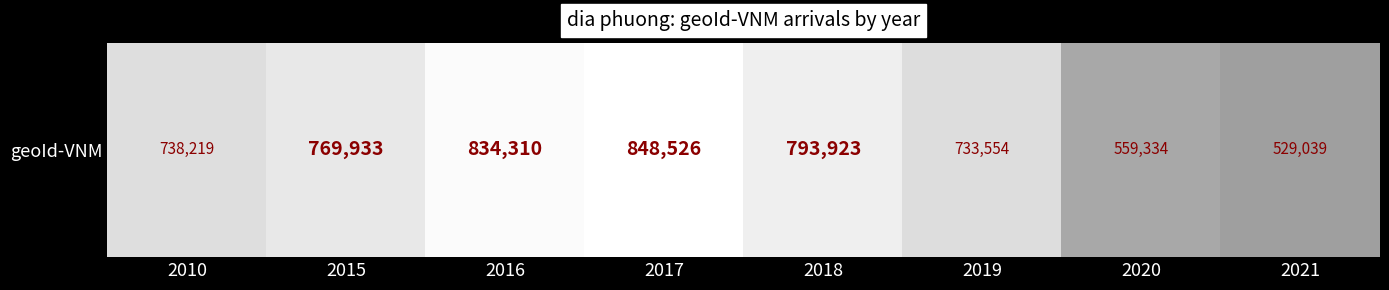

List the labels in order of value, largest first.

2017, 2016, 2018, 2015, 2010, 2019, 2020, 2021